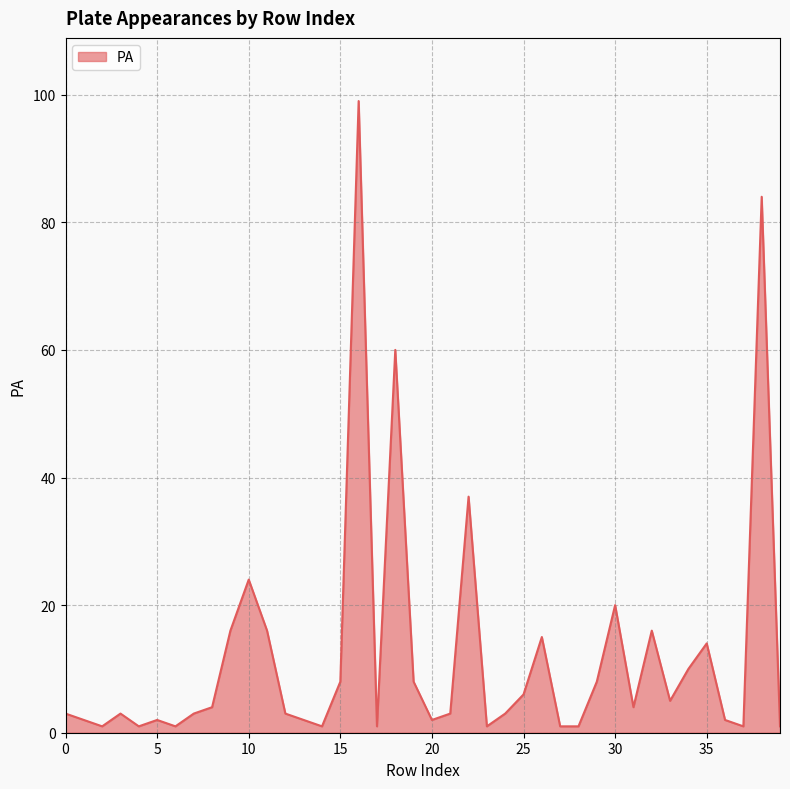

Reading right to left, list all the values displayed in this chart.

1	84	1	2	14	10	5	16	4	20	8	1	1	15	6	3	1	37	3	2	8	60	1	99	8	1	2	3	16	24	16	4	3	1	2	1	3	1	2	3